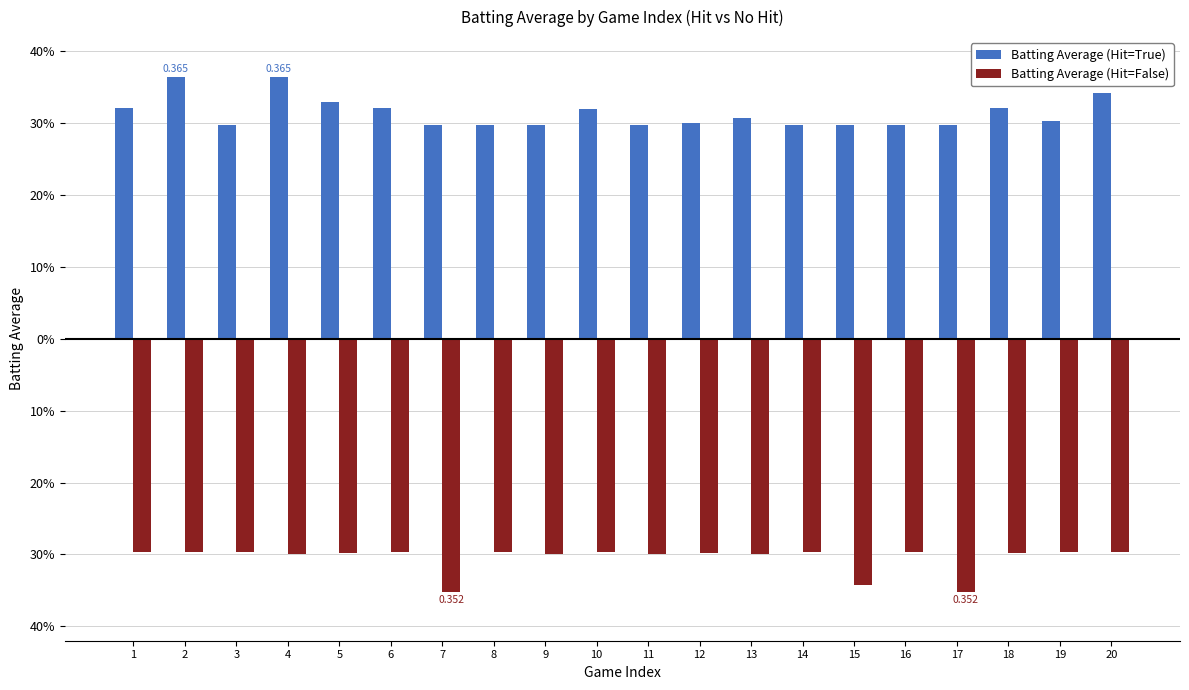

Does the chart contain any negative values?

Yes